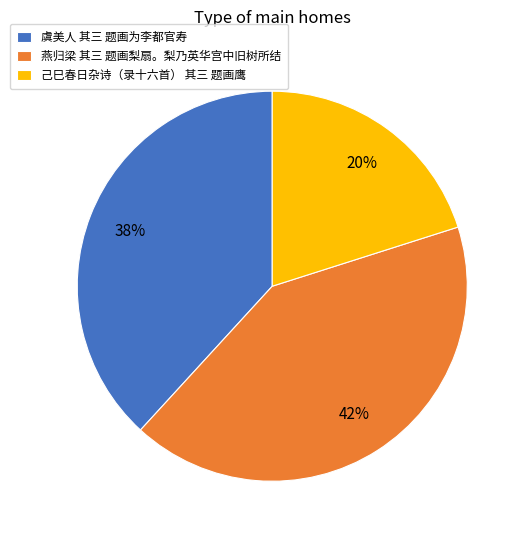

To the nearest percent, what percentage of the pie is 己巳春日杂诗（录十六首） 其三 题画鹰?

20%